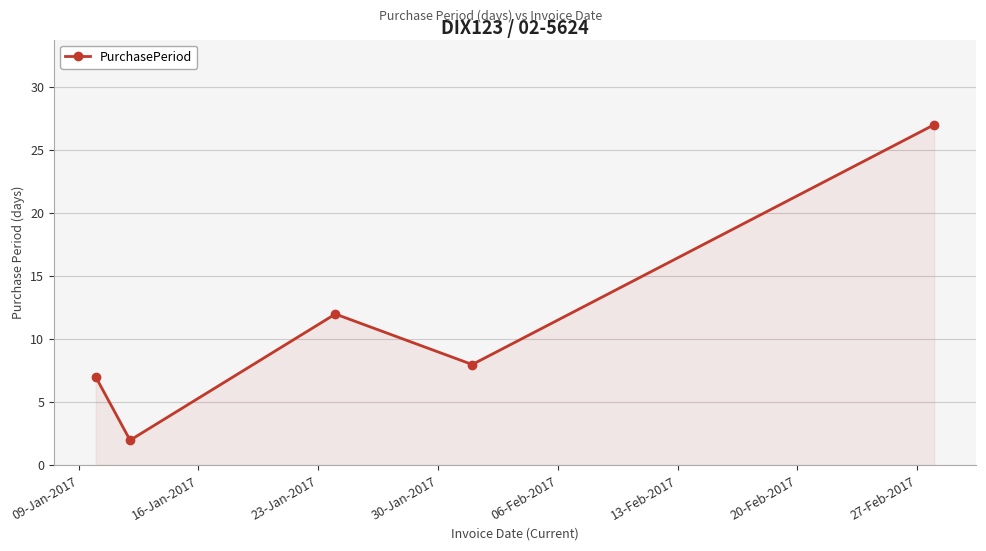

What is the maximum value shown in the chart?

27